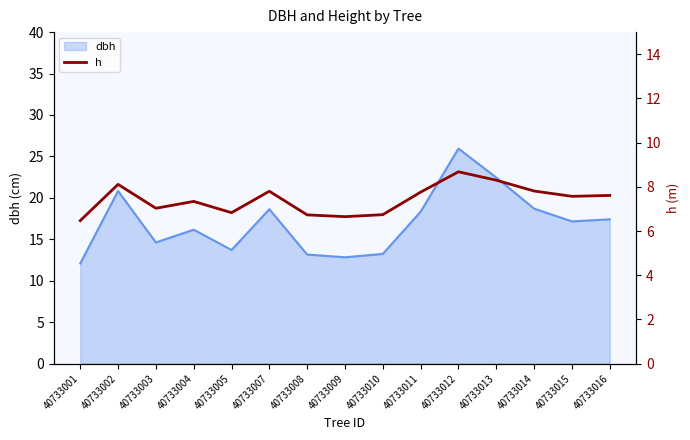

At which label does dbh reach its peak?

40733012